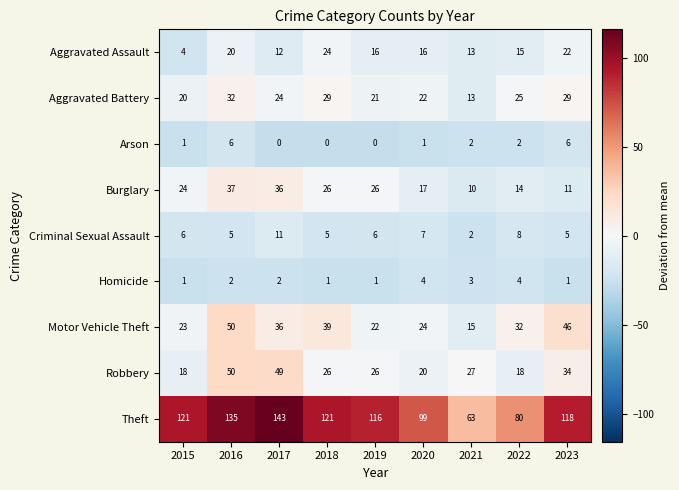

Between 2016 and 2021, which series saw the biggest shift?

Theft